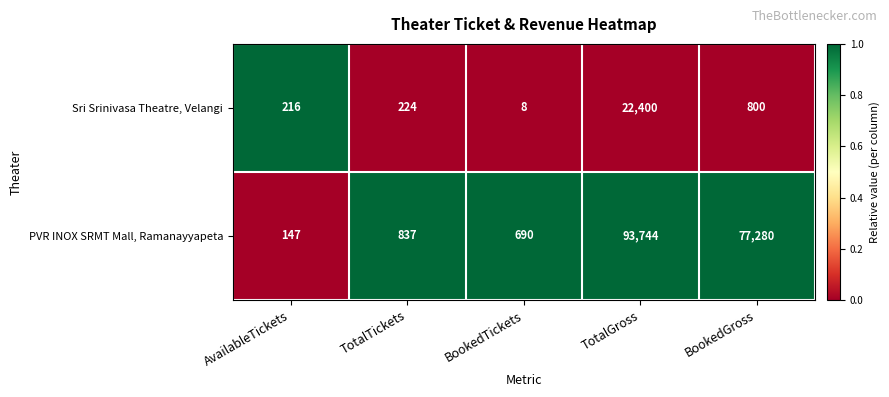

At which category does the chart reach its peak across all series?

TotalGross